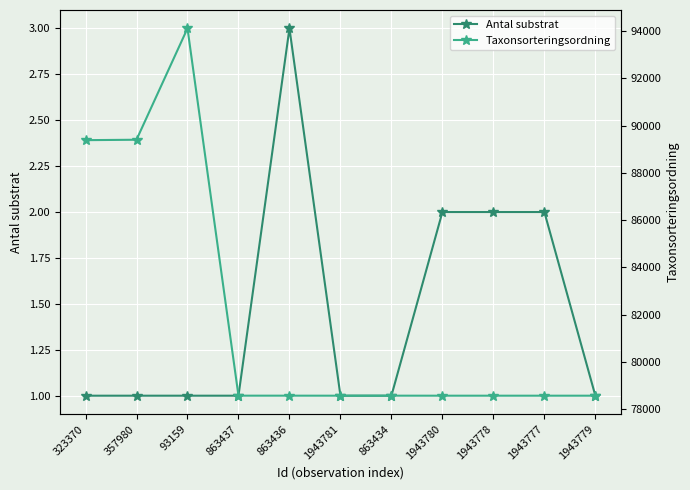

Reading left to right, extract all data points from this chart.

Antal substrat: 323370=1	357980=1	93159=1	863437=1	863436=3	1943781=1	863434=1	1943780=2	1943778=2	1943777=2	1943779=1
Taxonsorteringsordning: 323370=89387	357980=89405	93159=94120	863437=78569	863436=78569	1943781=78568	863434=78569	1943780=78568	1943778=78568	1943777=78568	1943779=78568